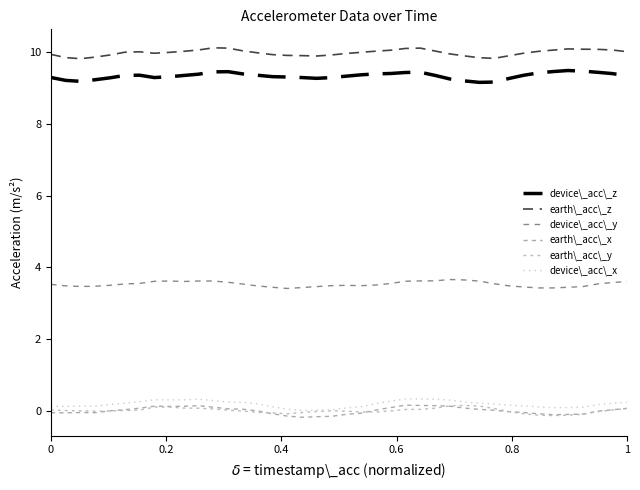

Does the chart display data point markers on the line(s)?

No